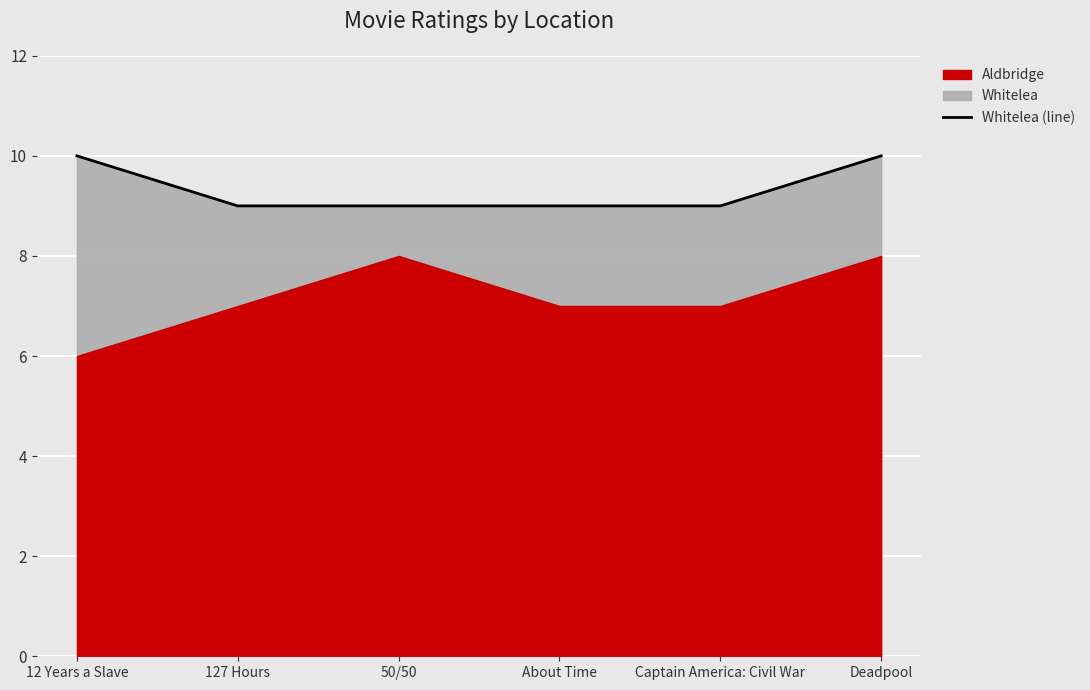

Reading right to left, what are all the values shown in this chart?

10	9	9	9	9	10